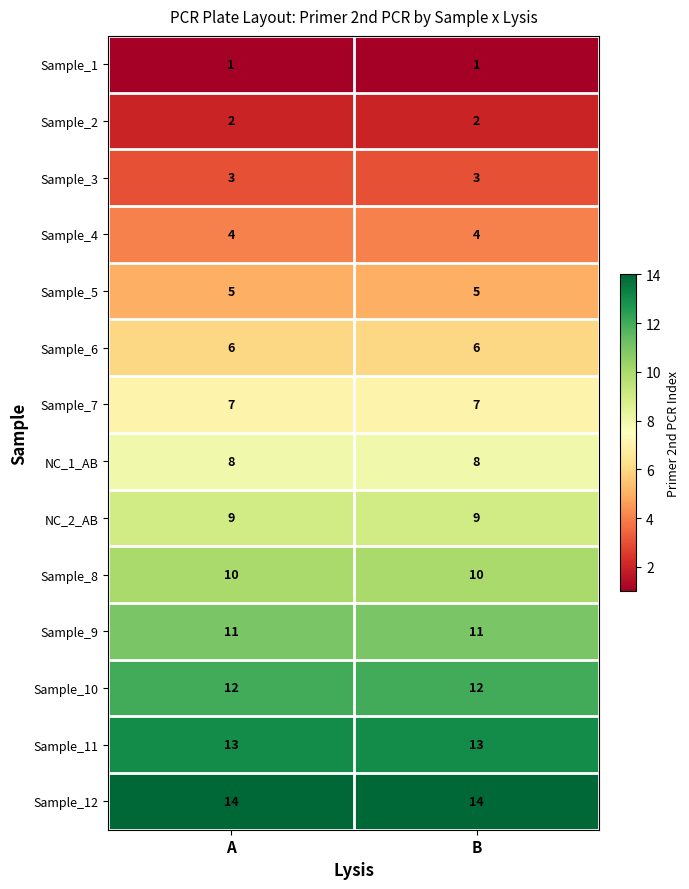

What is the total value across all series at B?

105